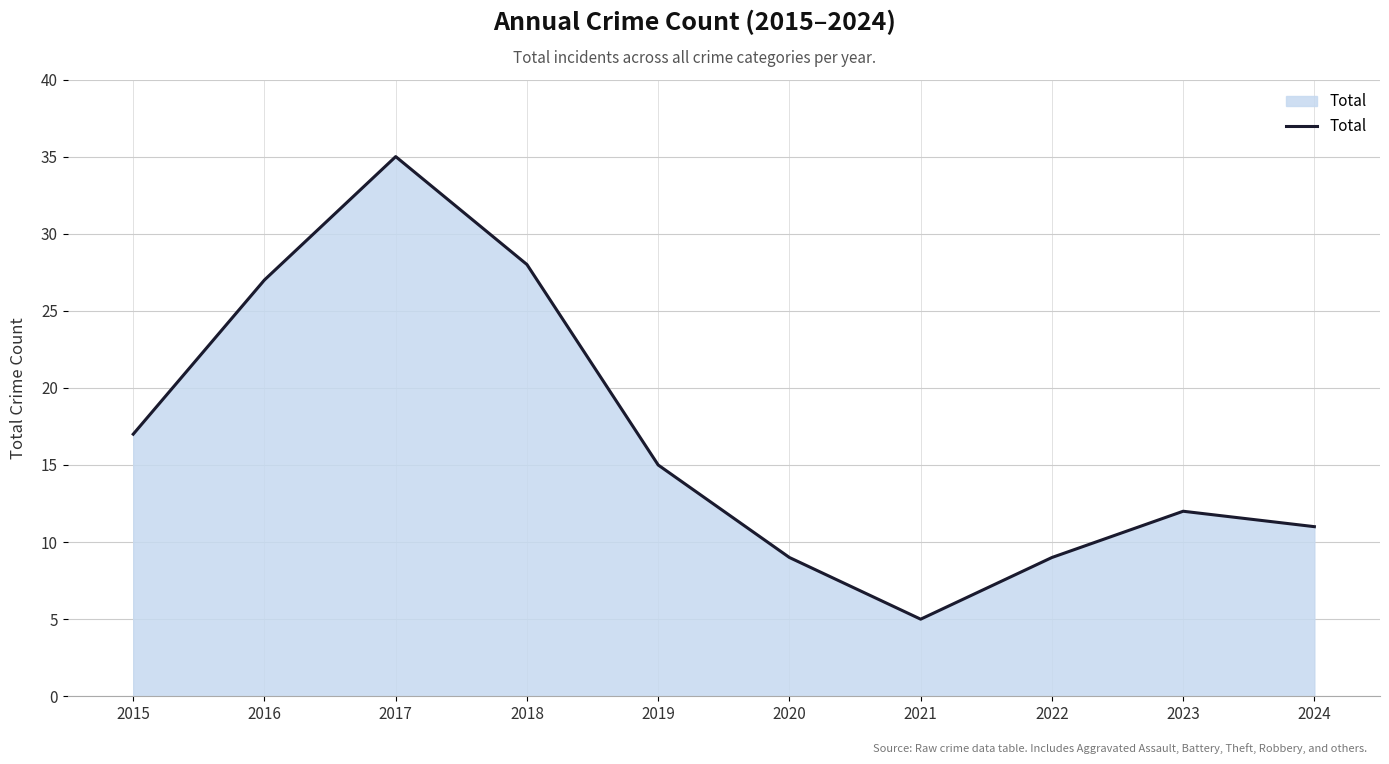

What is the difference between the maximum and minimum values?

30